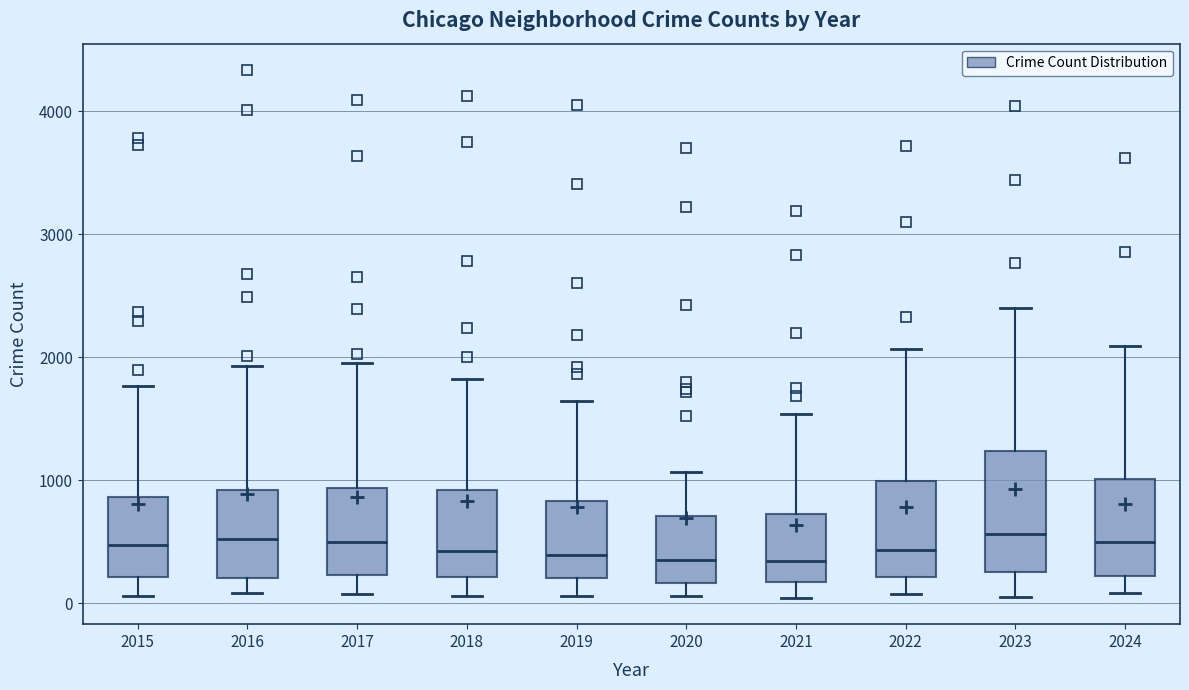

Reading left to right, read every box against the y-axis: the position of its median line, the range the box covers, and the ends of its whiskers. The values are not printed on the chart, so give them approximately, as read against the axis.

2015: median 500, box 200 to 900, whiskers 100 to 1800
2016: median 500, box 200 to 900, whiskers 100 to 1900
2017: median 500, box 200 to 900, whiskers 100 to 1900
2018: median 400, box 200 to 900, whiskers 100 to 1800
2019: median 400, box 200 to 800, whiskers 100 to 1600
2020: median 300, box 200 to 700, whiskers 100 to 1100
2021: median 300, box 200 to 700, whiskers 0 to 1500
2022: median 400, box 200 to 1000, whiskers 100 to 2100
2023: median 600, box 200 to 1200, whiskers 100 to 2400
2024: median 500, box 200 to 1000, whiskers 100 to 2100